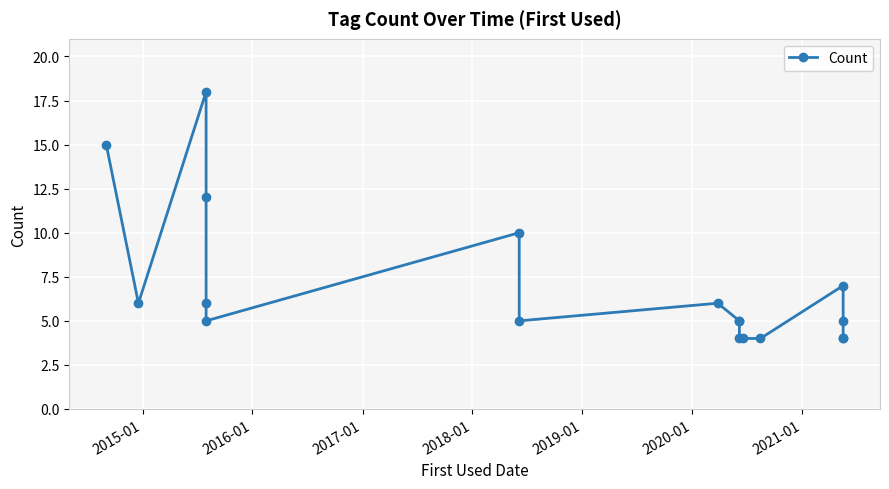

What is the difference between the second highest and second lowest values?

11